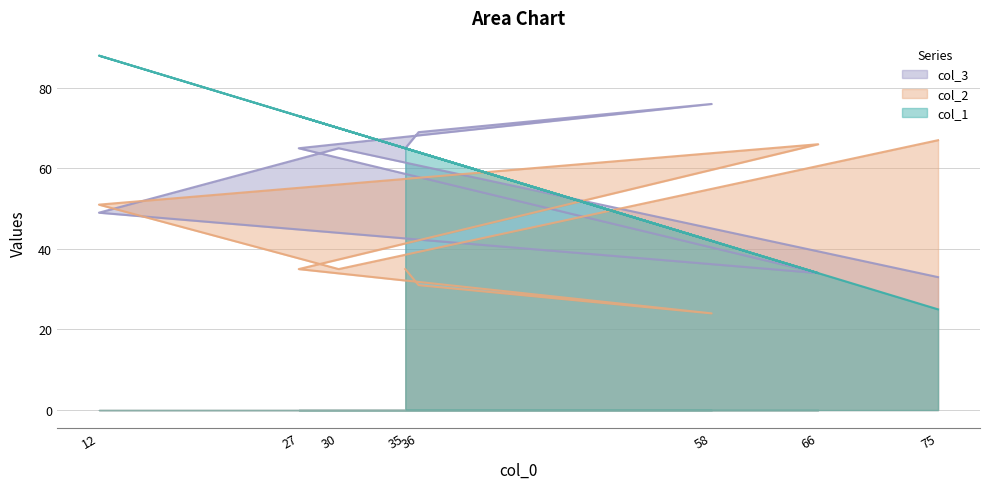

What is the difference between the maximum and minimum values in the col_2 series?

43